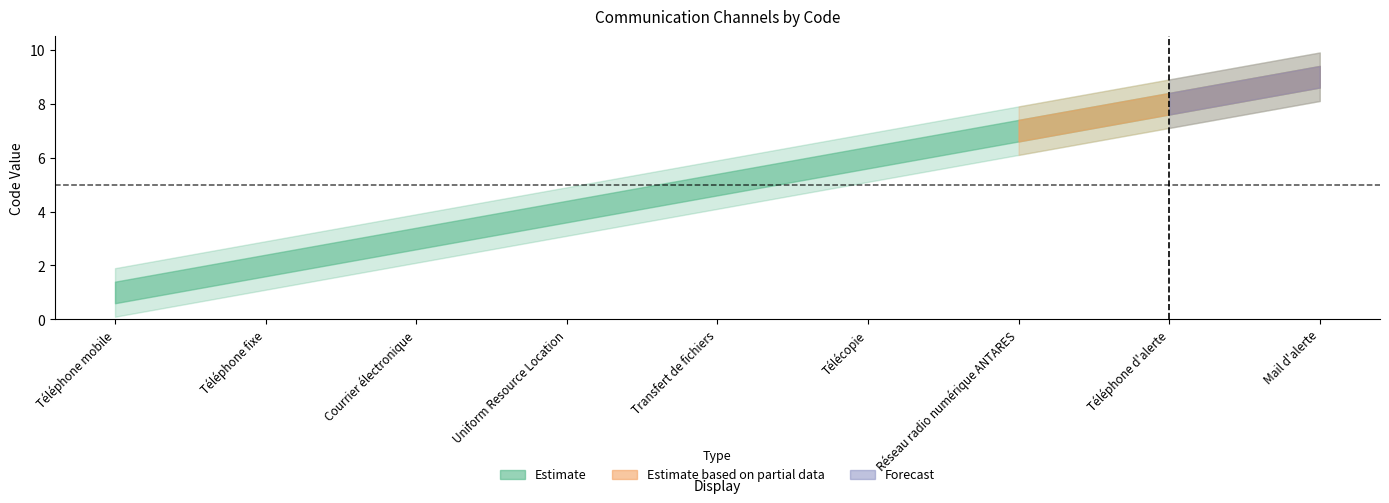

Between Téléphone d'alerte and Uniform Resource Location, which is larger?

Téléphone d'alerte